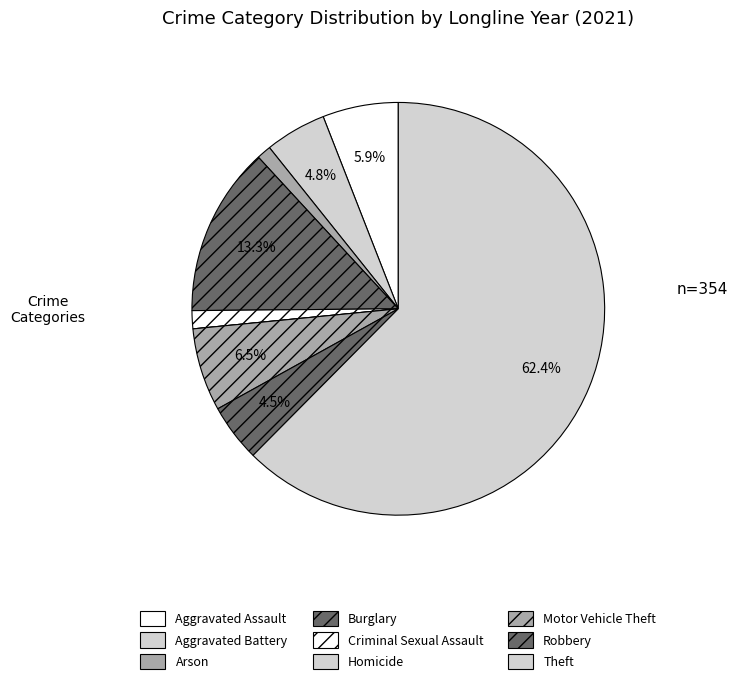

To the nearest percent, what portion does Motor Vehicle Theft represent?

6%